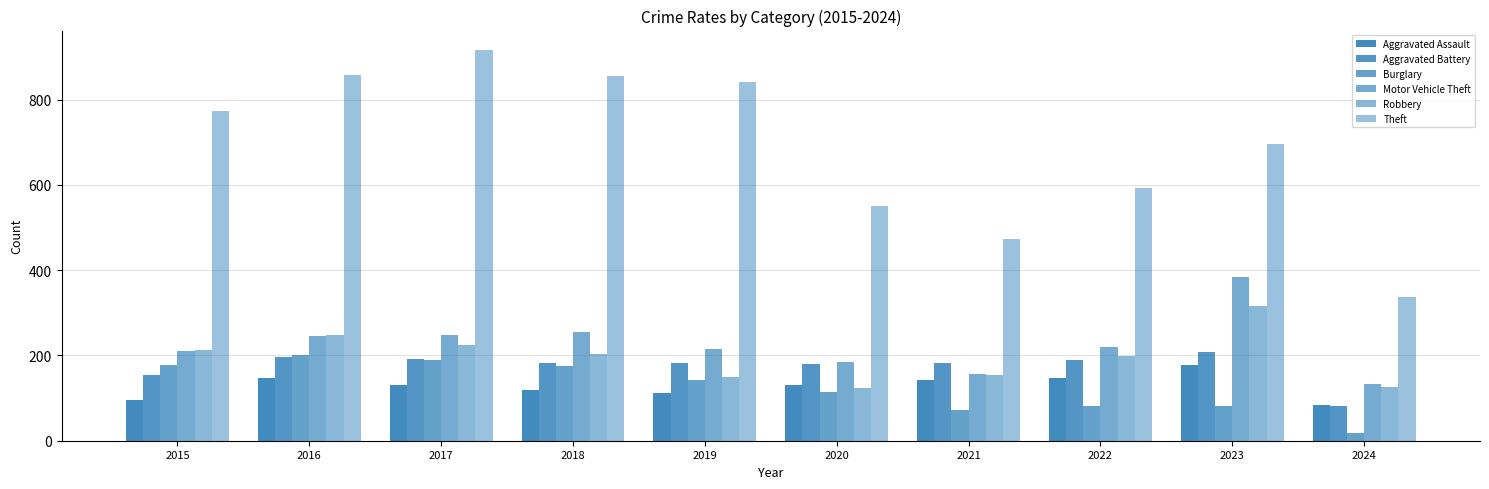

What is the value of the Robbery bar at the 1st from the left?

212